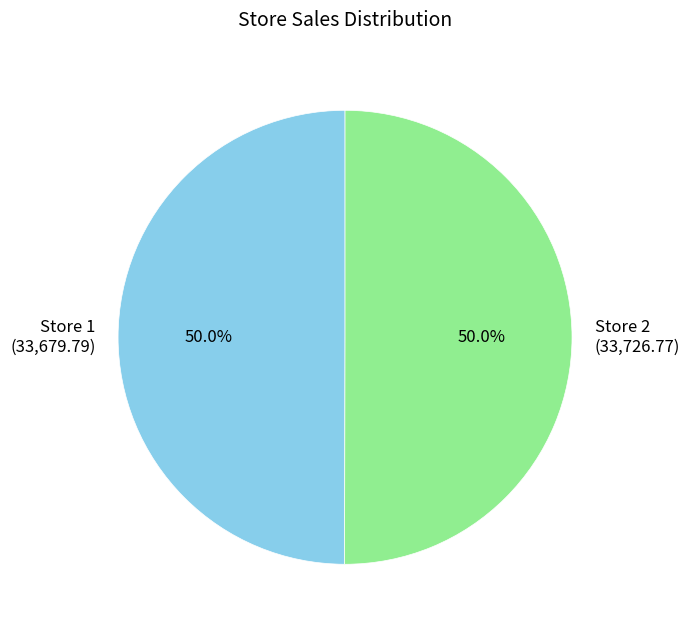

To the nearest percent, what portion does Store 2 represent?

50%